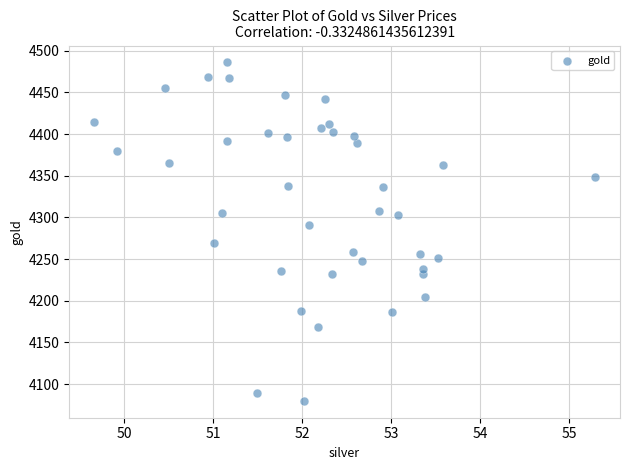

What is the range of Y values (max minus min)?

405.8